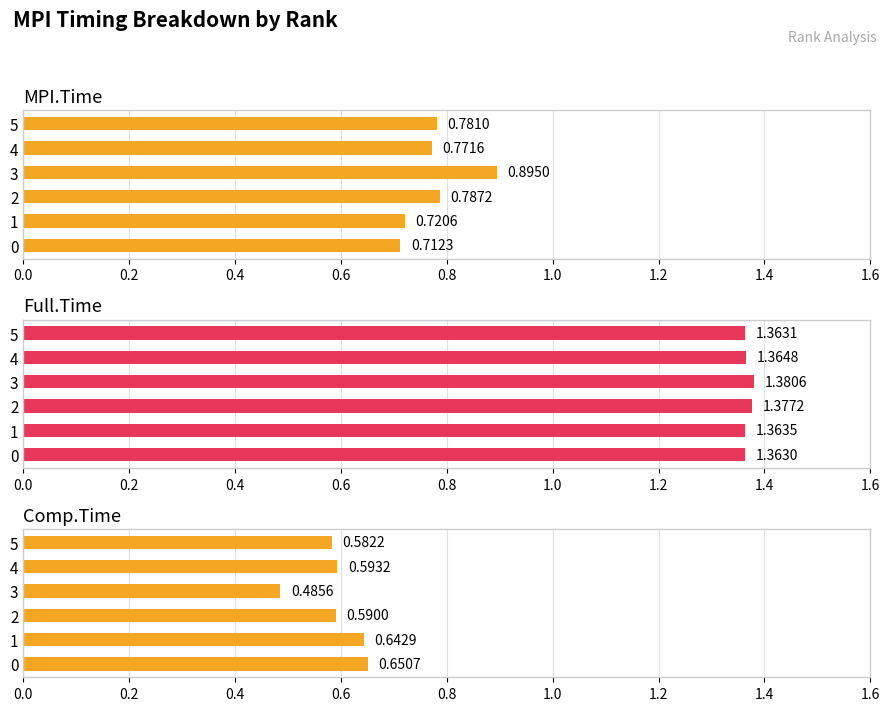

What are all the series names shown in the legend?

MPI.Time, Full.Time, Comp.Time